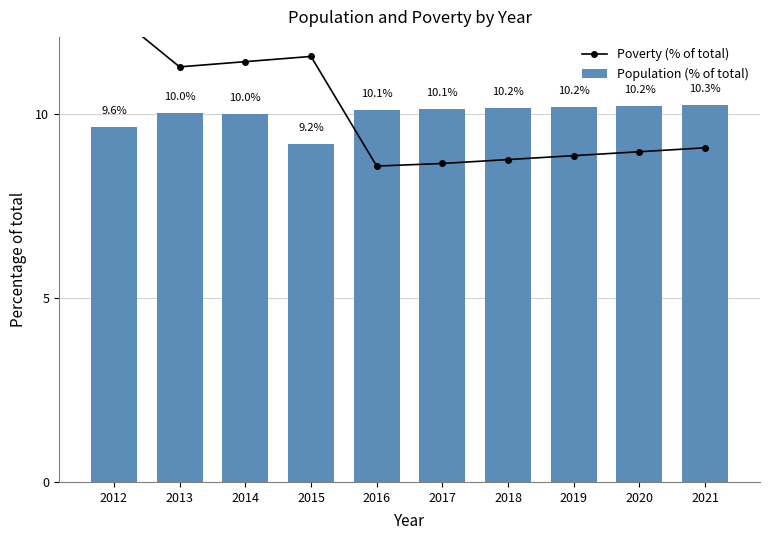

What is the value of the Poverty (% of total) bar at the 10th from the left?

9.1